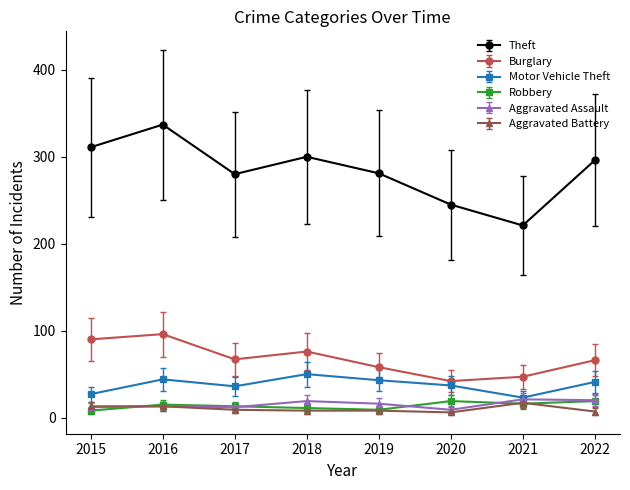

In Robbery, how many points are higher than both neighbors (excluding endpoints)?

2